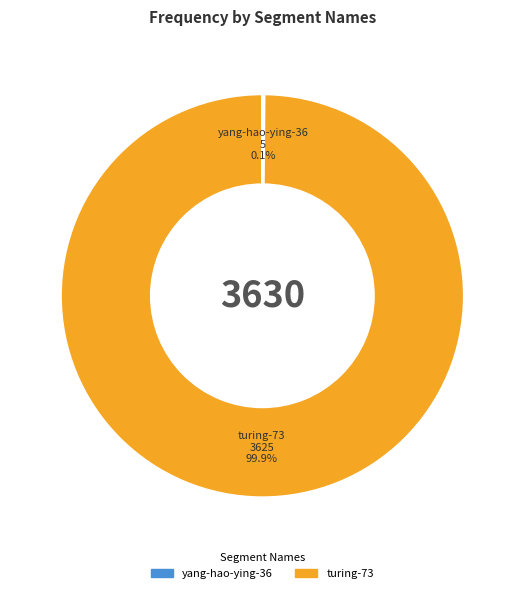

What portion of the pie excludes turing-73?

0.1%